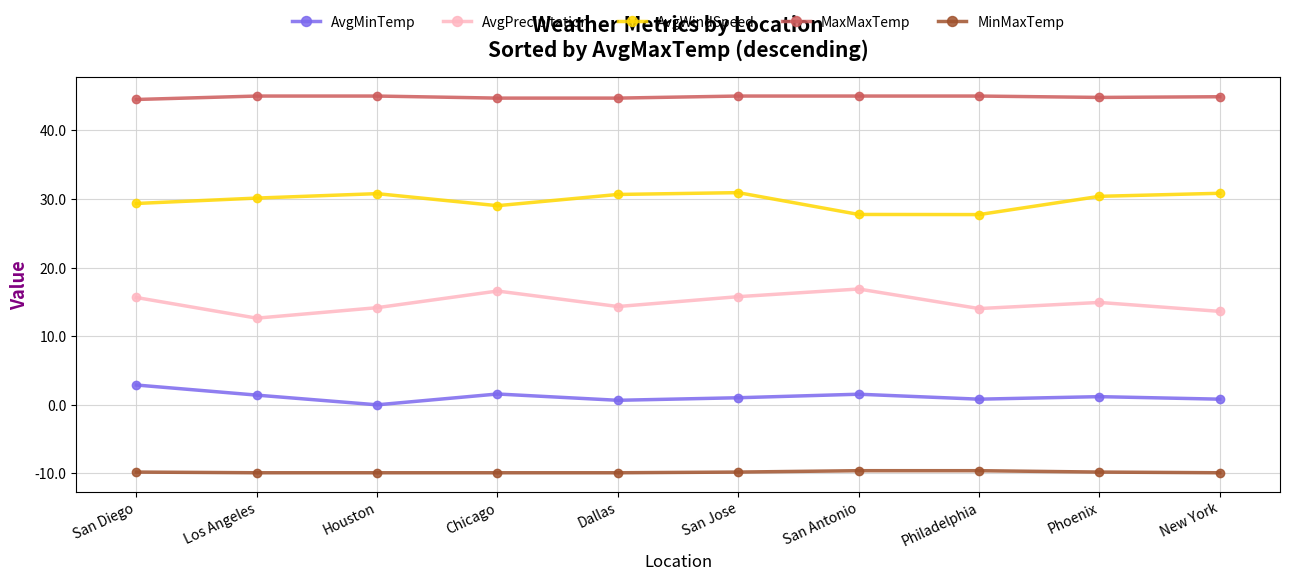

True or false: MinMaxTemp and AvgMinTemp intersect in this chart.

False